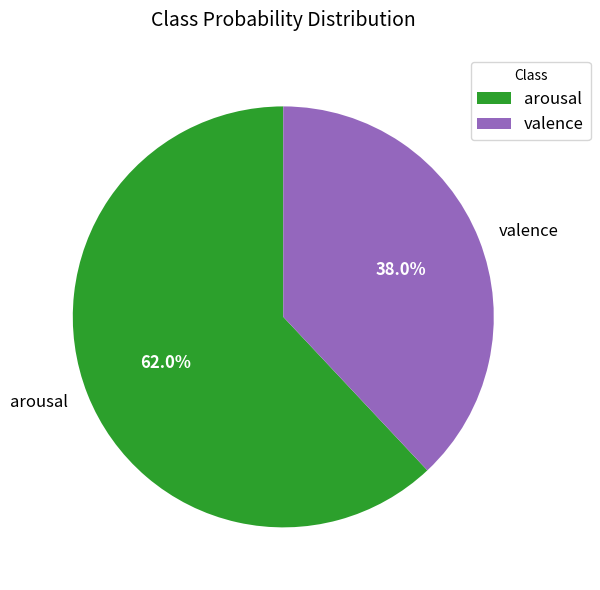

What percentage is the valence slice, to the nearest percent?

38%